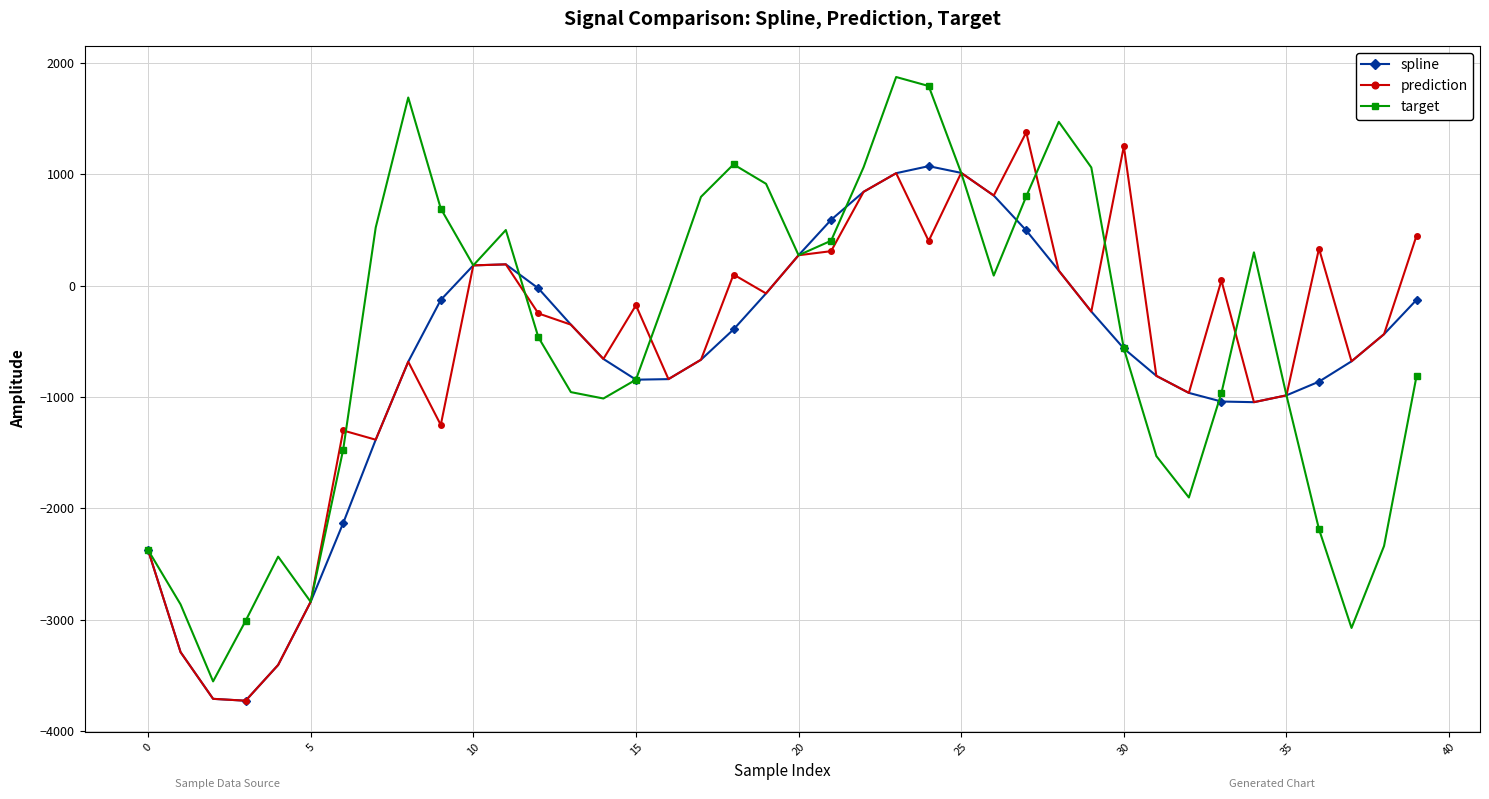

Does the chart have visible grid lines?

Yes